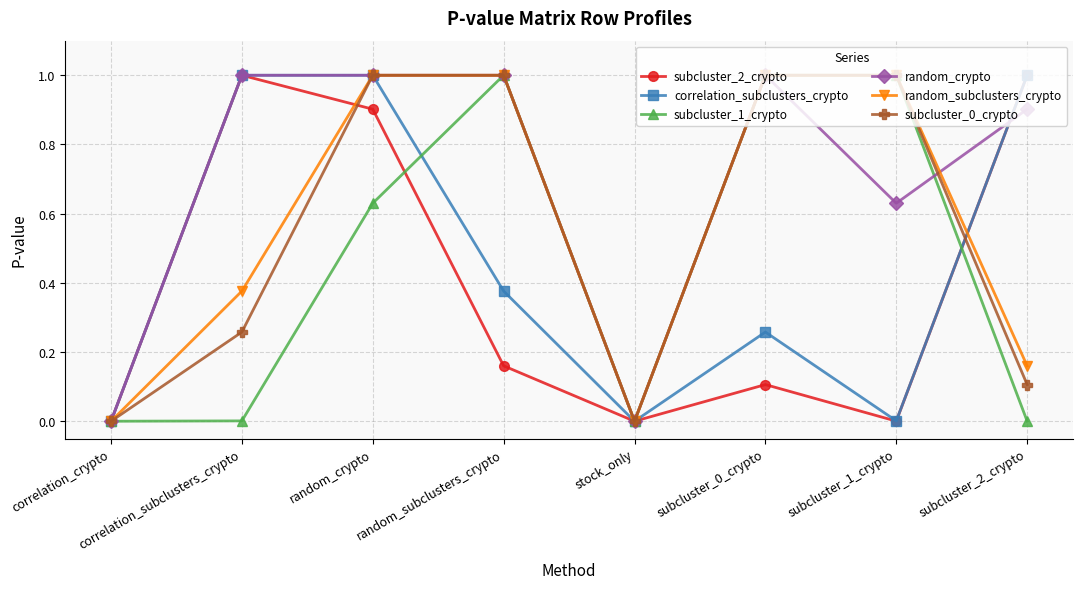

How many interior local valleys does the random_subclusters_crypto series have?

1